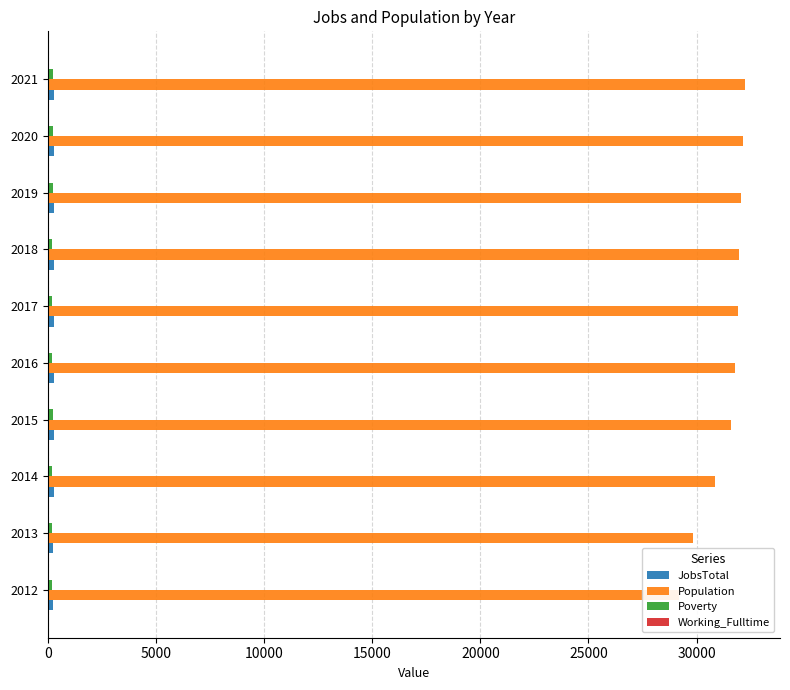

Which series changed the most between 2012 and 2015?

Population